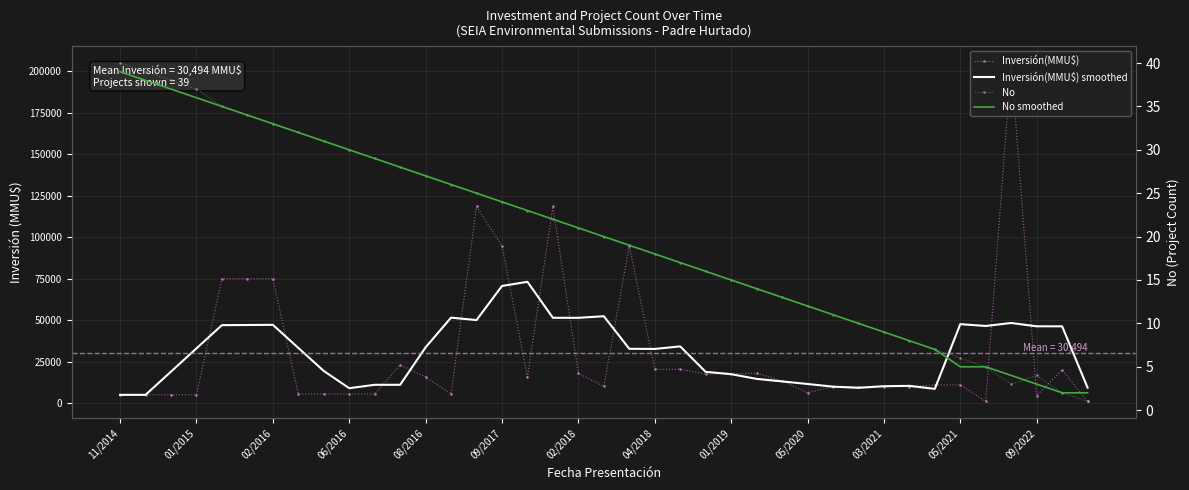

Which series has the largest range (max minus min)?

Inversión(MMU$)